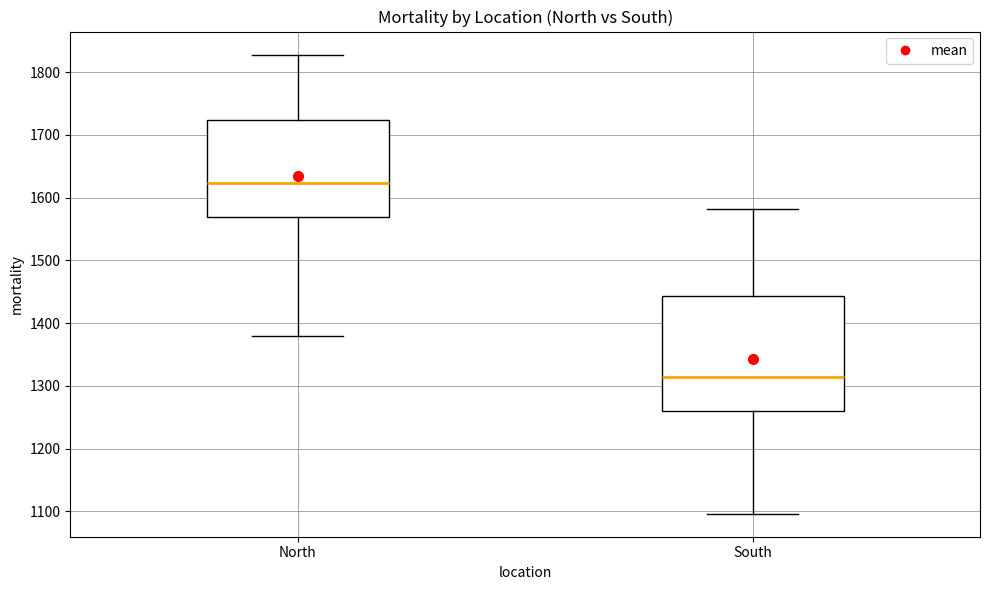

Reading left to right, read every box against the y-axis: the position of its median line, the range the box covers, and the ends of its whiskers. The values are not printed on the chart, so give them approximately, as read against the axis.

North: median 1620, box 1570 to 1720, whiskers 1380 to 1830
South: median 1310, box 1260 to 1440, whiskers 1100 to 1580